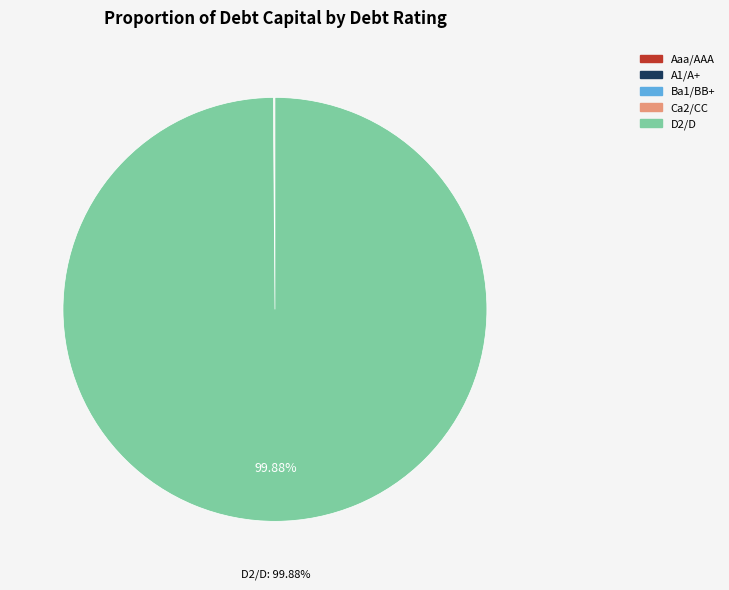

Is there any slice that represents more than half of the pie?

Yes